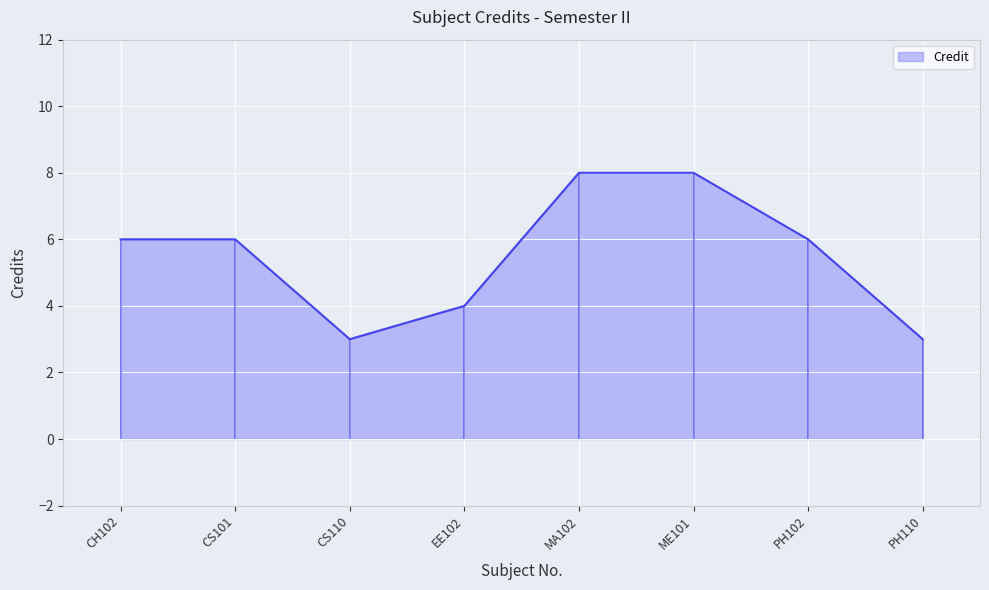

The value at CS101 is 10. True or false?

False